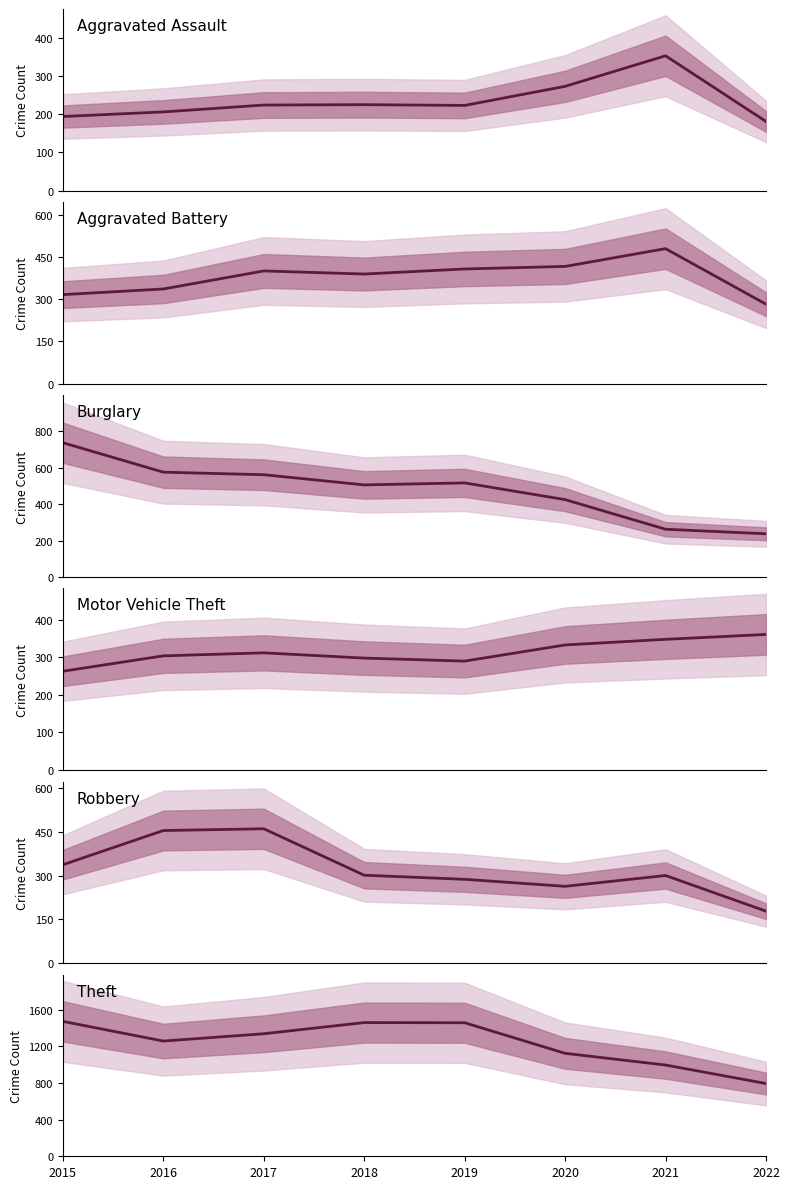

What are all the series names shown in the legend?

Aggravated Assault, Aggravated Battery, Burglary, Motor Vehicle Theft, Robbery, Theft